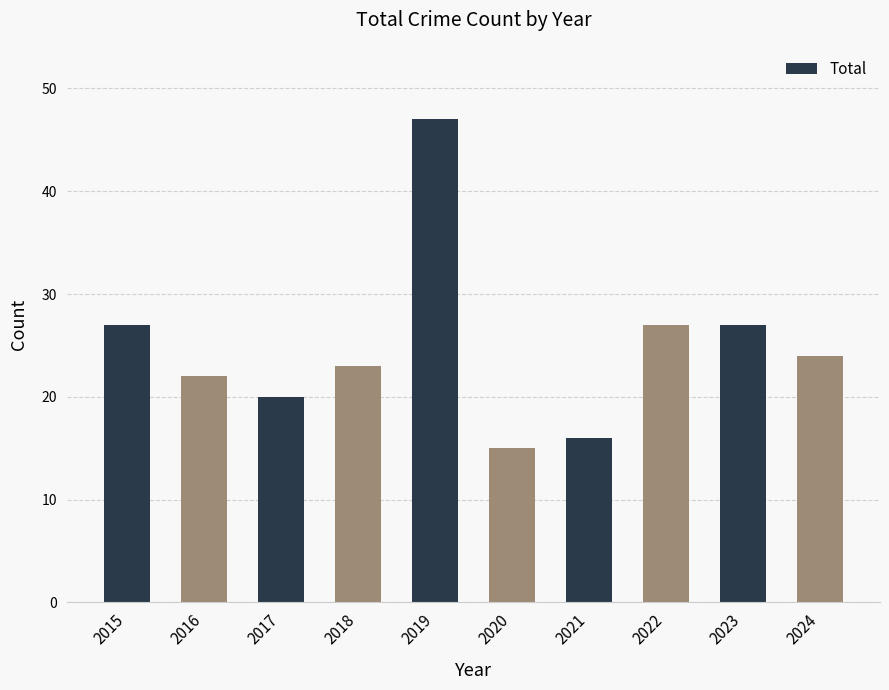

Read the value at 2020, to the nearest 10.

20